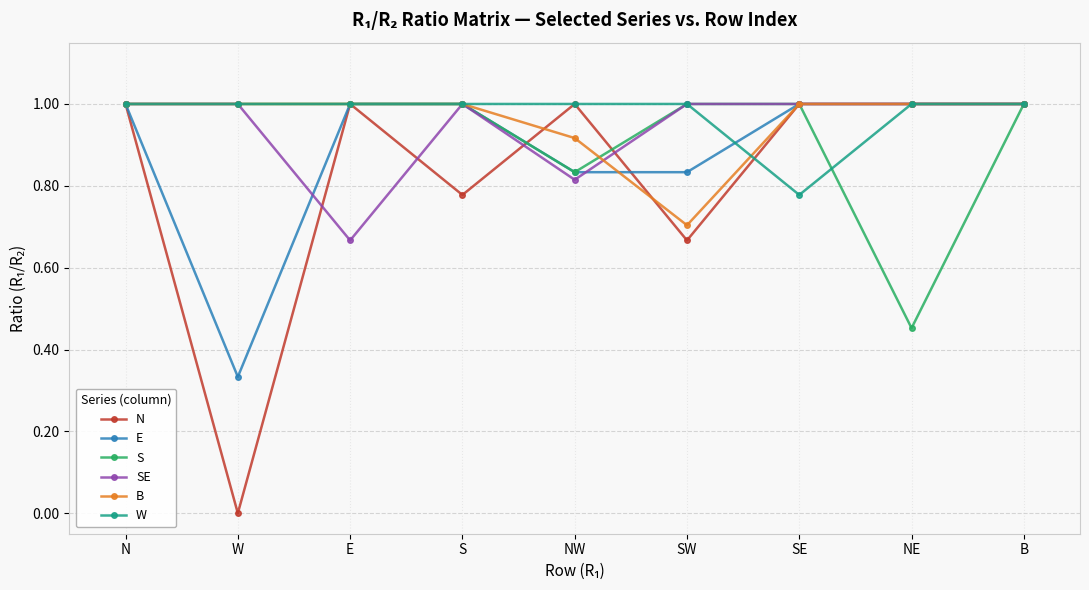

Where is S nearest to the value 0?

NE